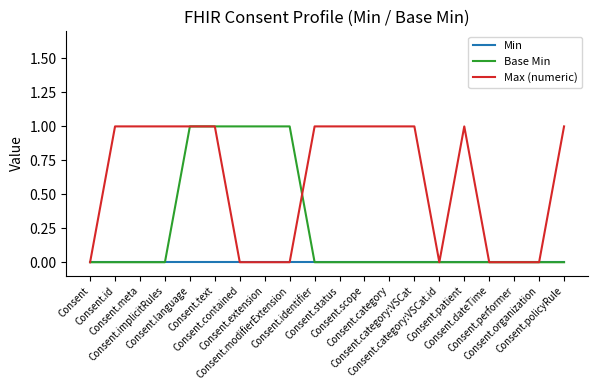

Does the chart have visible grid lines?

No